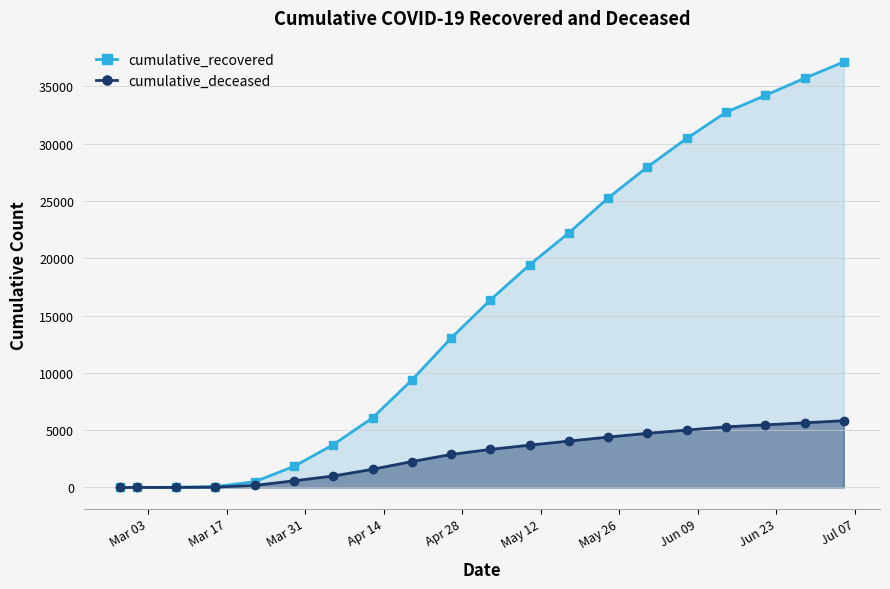

Reading left to right, what are all the values shown in this chart?

cumulative_recovered: 3	4	14	77	500	1837	3730	6072	9362	13030	16361	19427	22220	25262	27967	30455	32735	34211	35708	37130
cumulative_deceased: 0	0	2	28	176	580	998	1584	2257	2879	3317	3693	4045	4393	4722	5004	5288	5463	5639	5825